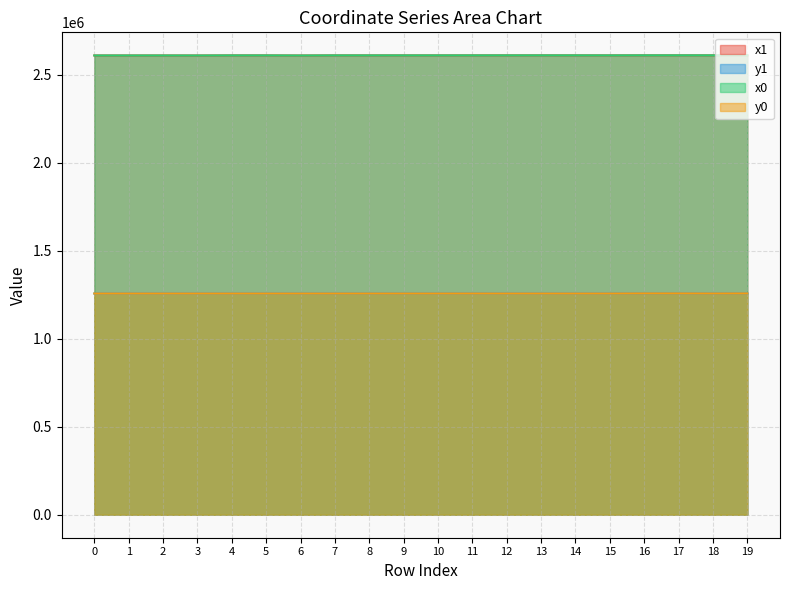

Reading left to right, transcribe all the data shown in this chart.

x1: 0=2609977.4	1=2609968.1	2=2610014.5	3=2609827.3	4=2610419.6	5=2610392.7	6=2609788.6	7=2610480.3	8=2610457.2	9=2610502.8	10=2610475.2	11=2610523.7	12=2610623.4	13=2610683.7	14=2610584.0	15=2610469.9	16=2610775.8	17=2610797.4	18=2610739.0	19=2610712.2
y1: 0=1257237.3	1=1257251.6	2=1257238.6	3=1257256.5	4=1257239.0	5=1257250.7	6=1257240.1	7=1257322.9	8=1257310.6	9=1257276.3	10=1257310.0	11=1257367.0	12=1257254.5	13=1257259.1	14=1257252.1	15=1257235.6	16=1257769.3	17=1257944.5	18=1257463.9	19=1257968.1
x0: 0=2609988.8	1=2609988.8	2=2609988.8	3=2609862.4	4=2610391.3	5=2610391.3	6=2609781.5	7=2610465.6	8=2610465.6	9=2610465.6	10=2610465.6	11=2610518.3	12=2610621.4	13=2610666.1	14=2610621.4	15=2610461.6	16=2610823.3	17=2610823.3	18=2610712.0	19=2610797.4
y0: 0=1257242.0	1=1257242.0	2=1257242.0	3=1257258.3	4=1257246.4	5=1257246.4	6=1257238.0	7=1257304.3	8=1257304.3	9=1257304.3	10=1257304.3	11=1257361.5	12=1257254.1	13=1257263.5	14=1257254.1	15=1257236.4	16=1257937.3	17=1257937.3	18=1257469.2	19=1257944.5